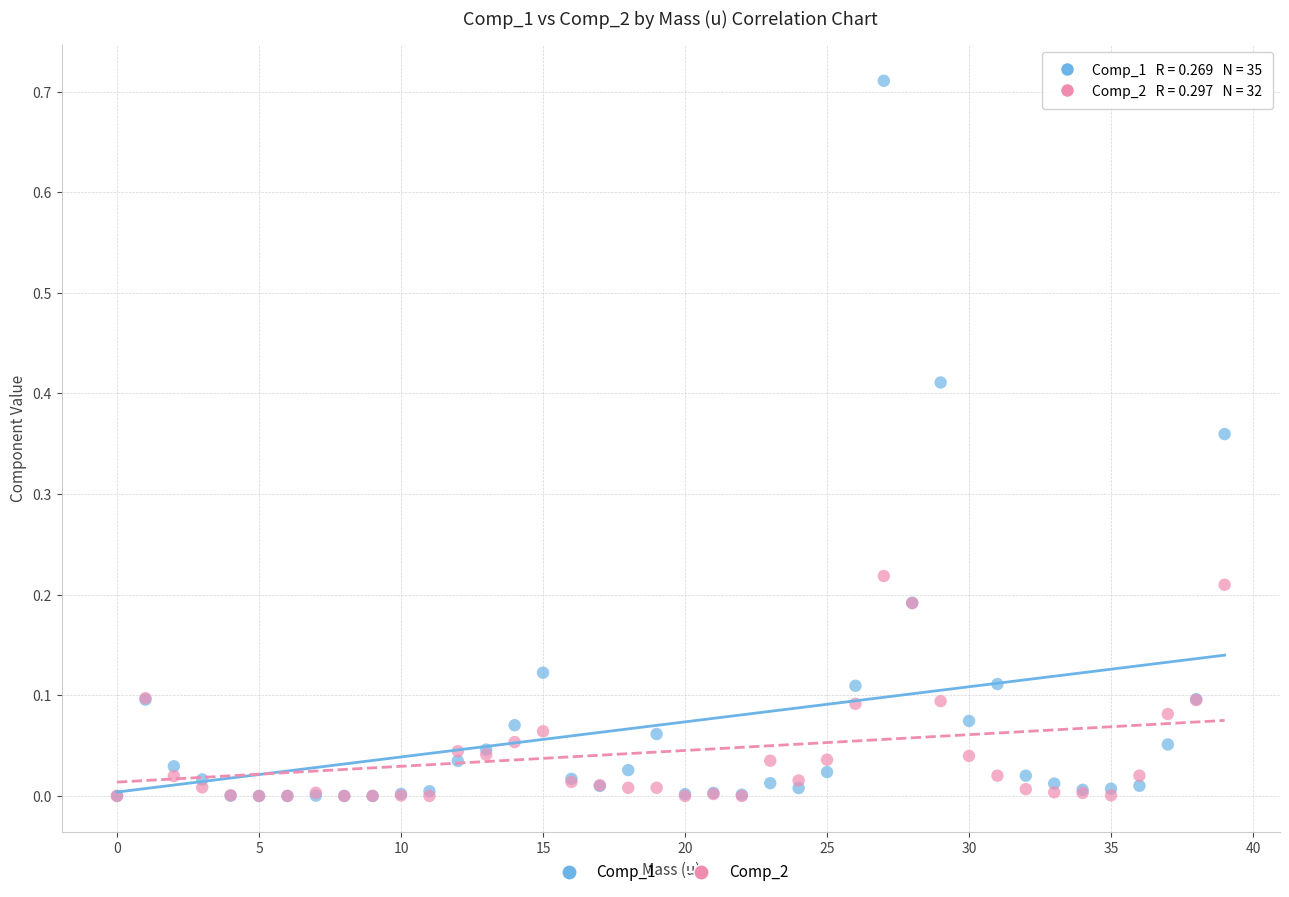

Which series contains the highest Y value?

Comp_1